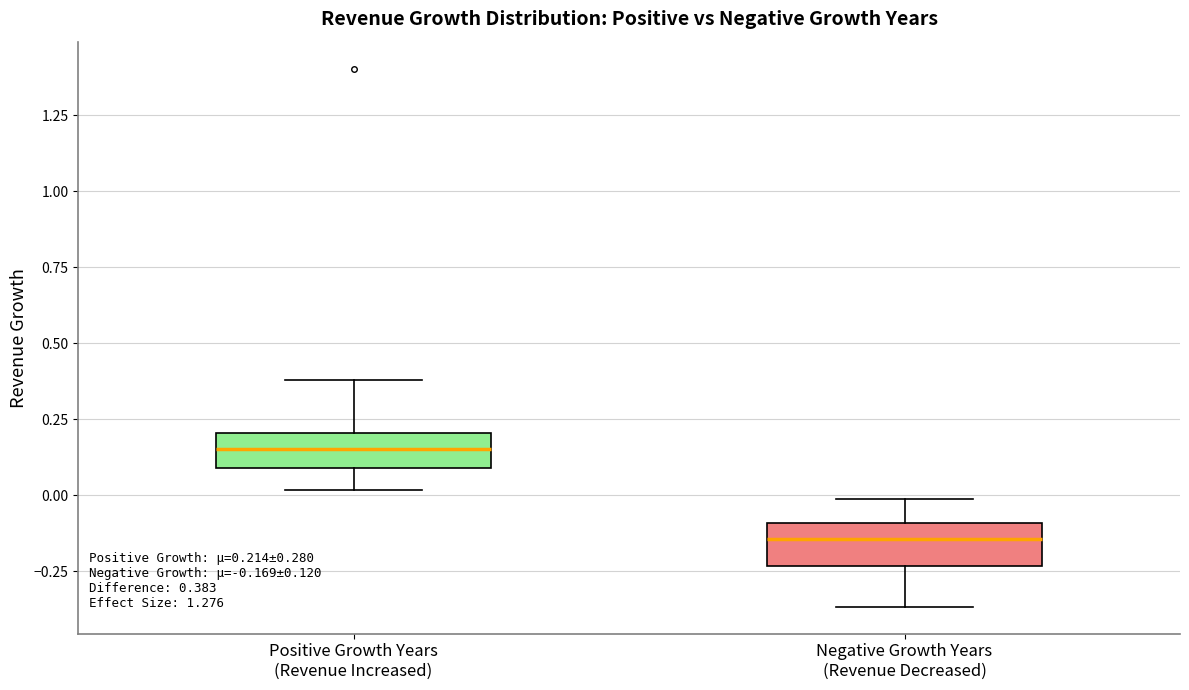

Which box has the lowest median line?

Negative Growth Years (Revenue Decreased)